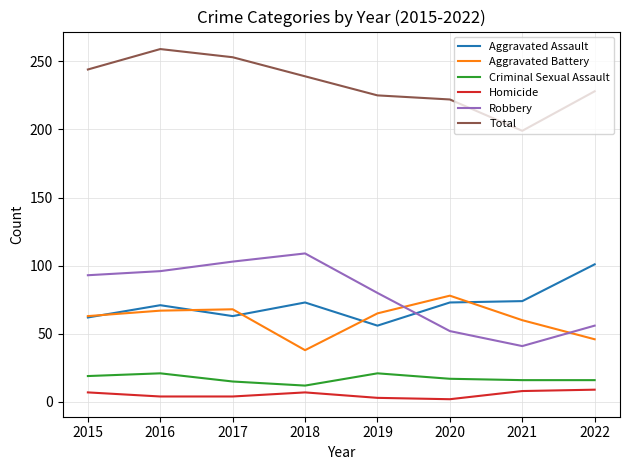

True or false: Criminal Sexual Assault has more than 0 interior local peaks.

True